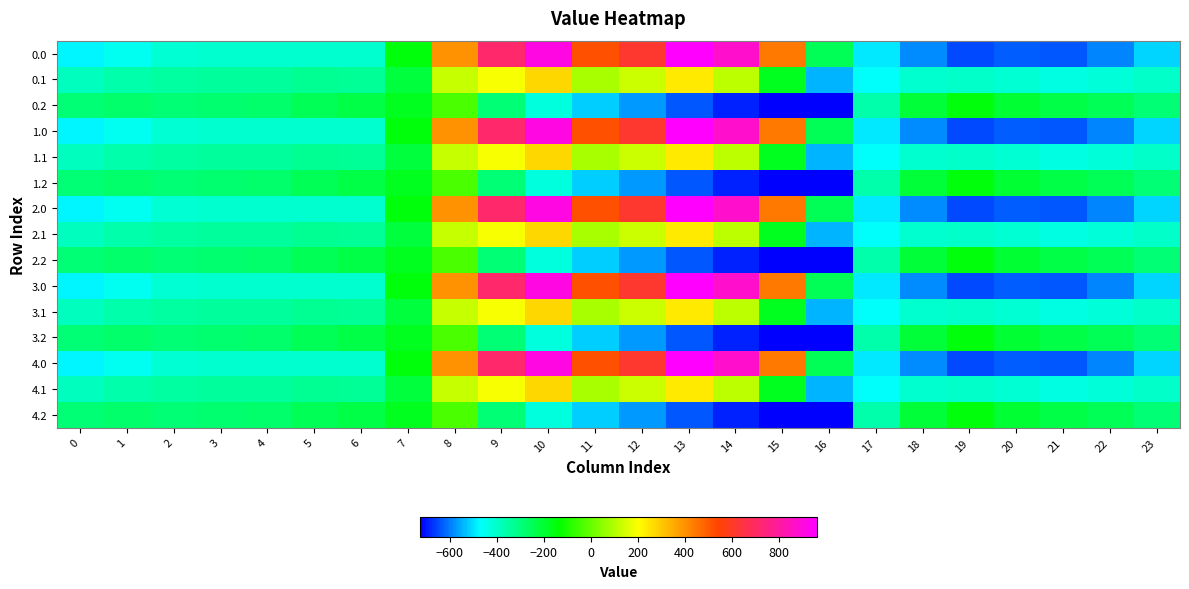

Reading right to left, list all the values displayed in this chart.

0.0: 23=-511.3	22=-592.3	21=-638.4	20=-629.9	19=-649.2	18=-586.7	17=-494.8	16=-250.9	15=443.0	14=870.3	13=962.7	12=619.4	11=516.0	10=916.2	9=716.9	8=395.3	7=-150.1	6=-408.0	5=-403.8	4=-404.9	3=-404.4	2=-410.3	1=-449.5	0=-482.0
0.1: 23=-399.4	22=-419.9	21=-432.4	20=-414.5	19=-400.2	18=-405.4	17=-466.6	16=-547.3	15=-173.1	14=113.7	13=241.5	12=134.6	11=87.0	10=274.1	9=191.1	8=125.2	7=-217.1	6=-332.2	5=-325.7	4=-339.6	3=-342.7	2=-347.9	1=-361.1	0=-384.6
0.2: 23=-287.5	22=-247.4	21=-226.4	20=-199.2	19=-151.0	18=-210.0	17=-362.4	16=-726.6	15=-725.8	14=-687.4	13=-640.4	12=-571.2	11=-520.6	10=-423.5	9=-288.5	8=-35.3	7=-176.6	6=-228.8	5=-245.0	4=-274.4	3=-281.0	2=-285.5	1=-272.7	0=-287.1
1.0: 23=-511.3	22=-592.3	21=-638.4	20=-629.9	19=-649.2	18=-586.7	17=-494.8	16=-250.9	15=443.0	14=870.3	13=962.7	12=619.4	11=516.0	10=916.2	9=716.9	8=395.3	7=-150.1	6=-408.0	5=-403.8	4=-404.9	3=-404.4	2=-410.3	1=-449.5	0=-482.0
1.1: 23=-399.4	22=-419.9	21=-432.4	20=-414.5	19=-400.2	18=-405.4	17=-466.6	16=-547.3	15=-173.1	14=113.7	13=241.5	12=134.6	11=87.0	10=274.1	9=191.1	8=125.2	7=-217.1	6=-332.2	5=-325.7	4=-339.6	3=-342.7	2=-347.9	1=-361.1	0=-384.6
1.2: 23=-287.5	22=-247.4	21=-226.4	20=-199.2	19=-151.0	18=-210.0	17=-362.4	16=-726.6	15=-725.8	14=-687.4	13=-640.4	12=-571.2	11=-520.6	10=-423.5	9=-288.5	8=-35.3	7=-176.6	6=-228.8	5=-245.0	4=-274.4	3=-281.0	2=-285.5	1=-272.7	0=-287.1
2.0: 23=-511.3	22=-592.3	21=-638.4	20=-629.9	19=-649.2	18=-586.7	17=-494.8	16=-250.9	15=443.0	14=870.3	13=962.7	12=619.4	11=516.0	10=916.2	9=716.9	8=395.3	7=-150.1	6=-408.0	5=-403.8	4=-404.9	3=-404.4	2=-410.3	1=-449.5	0=-482.0
2.1: 23=-399.4	22=-419.9	21=-432.4	20=-414.5	19=-400.2	18=-405.4	17=-466.6	16=-547.3	15=-173.1	14=113.7	13=241.5	12=134.6	11=87.0	10=274.1	9=191.1	8=125.2	7=-217.1	6=-332.2	5=-325.7	4=-339.6	3=-342.7	2=-347.9	1=-361.1	0=-384.6
2.2: 23=-287.5	22=-247.4	21=-226.4	20=-199.2	19=-151.0	18=-210.0	17=-362.4	16=-726.6	15=-725.8	14=-687.4	13=-640.4	12=-571.2	11=-520.6	10=-423.5	9=-288.5	8=-35.3	7=-176.6	6=-228.8	5=-245.0	4=-274.4	3=-281.0	2=-285.5	1=-272.7	0=-287.1
3.0: 23=-511.3	22=-592.3	21=-638.4	20=-629.9	19=-649.2	18=-586.7	17=-494.8	16=-250.9	15=443.0	14=870.3	13=962.7	12=619.4	11=516.0	10=916.2	9=716.9	8=395.3	7=-150.1	6=-408.0	5=-403.8	4=-404.9	3=-404.4	2=-410.3	1=-449.5	0=-482.0
3.1: 23=-399.4	22=-419.9	21=-432.4	20=-414.5	19=-400.2	18=-405.4	17=-466.6	16=-547.3	15=-173.1	14=113.7	13=241.5	12=134.6	11=87.0	10=274.1	9=191.1	8=125.2	7=-217.1	6=-332.2	5=-325.7	4=-339.6	3=-342.7	2=-347.9	1=-361.1	0=-384.6
3.2: 23=-287.5	22=-247.4	21=-226.4	20=-199.2	19=-151.0	18=-210.0	17=-362.4	16=-726.6	15=-725.8	14=-687.4	13=-640.4	12=-571.2	11=-520.6	10=-423.5	9=-288.5	8=-35.3	7=-176.6	6=-228.8	5=-245.0	4=-274.4	3=-281.0	2=-285.5	1=-272.7	0=-287.1
4.0: 23=-511.3	22=-592.3	21=-638.4	20=-629.9	19=-649.2	18=-586.7	17=-494.8	16=-250.9	15=443.0	14=870.3	13=962.7	12=619.4	11=516.0	10=916.2	9=716.9	8=395.3	7=-150.1	6=-408.0	5=-403.8	4=-404.9	3=-404.4	2=-410.3	1=-449.5	0=-482.0
4.1: 23=-399.4	22=-419.9	21=-432.4	20=-414.5	19=-400.2	18=-405.4	17=-466.6	16=-547.3	15=-173.1	14=113.7	13=241.5	12=134.6	11=87.0	10=274.1	9=191.1	8=125.2	7=-217.1	6=-332.2	5=-325.7	4=-339.6	3=-342.7	2=-347.9	1=-361.1	0=-384.6
4.2: 23=-287.5	22=-247.4	21=-226.4	20=-199.2	19=-151.0	18=-210.0	17=-362.4	16=-726.6	15=-725.8	14=-687.4	13=-640.4	12=-571.2	11=-520.6	10=-423.5	9=-288.5	8=-35.3	7=-176.6	6=-228.8	5=-245.0	4=-274.4	3=-281.0	2=-285.5	1=-272.7	0=-287.1